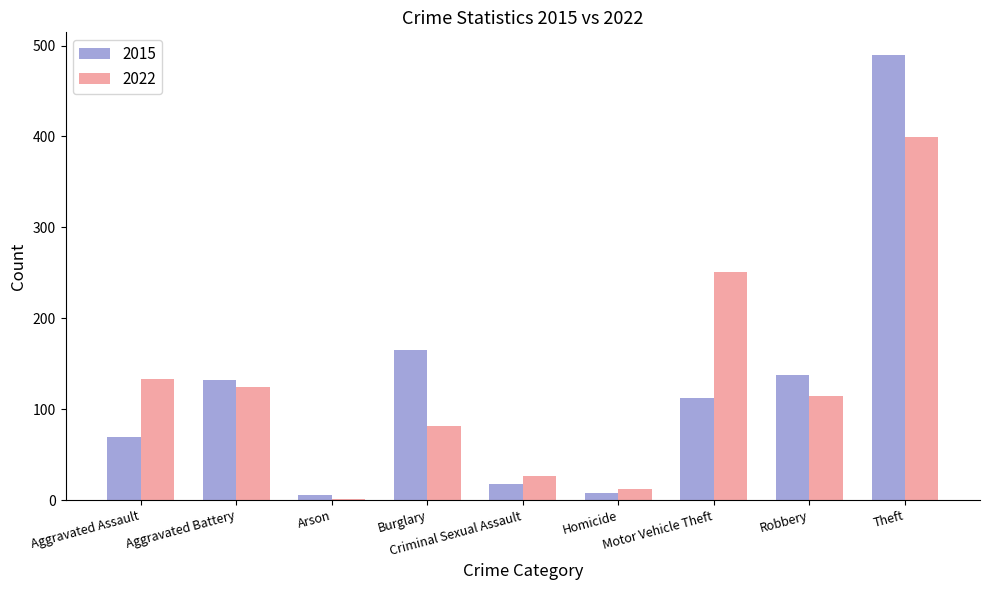

Which series changed the most between Aggravated Battery and Theft?

2015